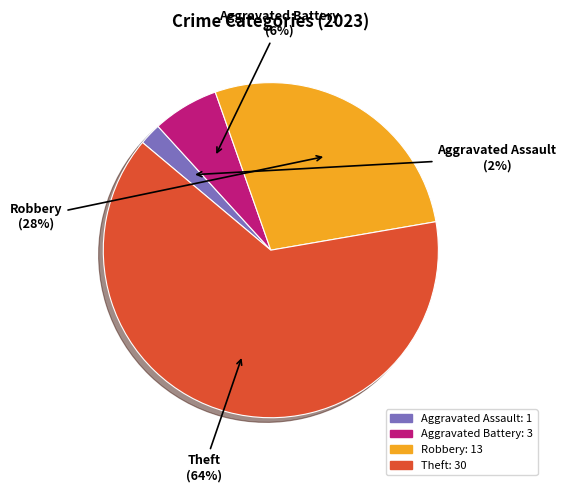

Is there a majority slice in this chart?

Yes